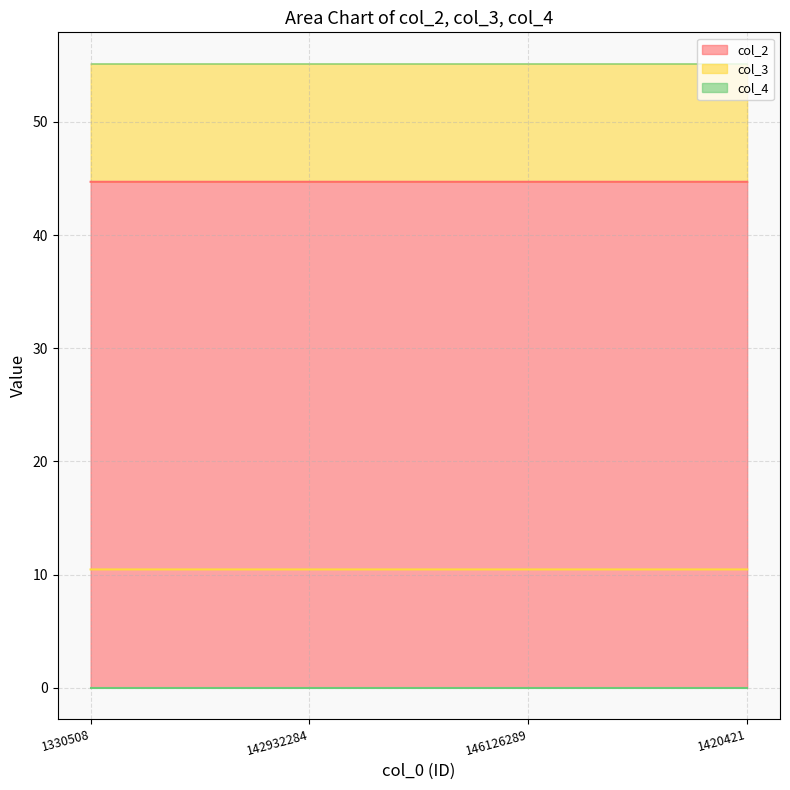

At how many categories does at least one series exceed 25?

4